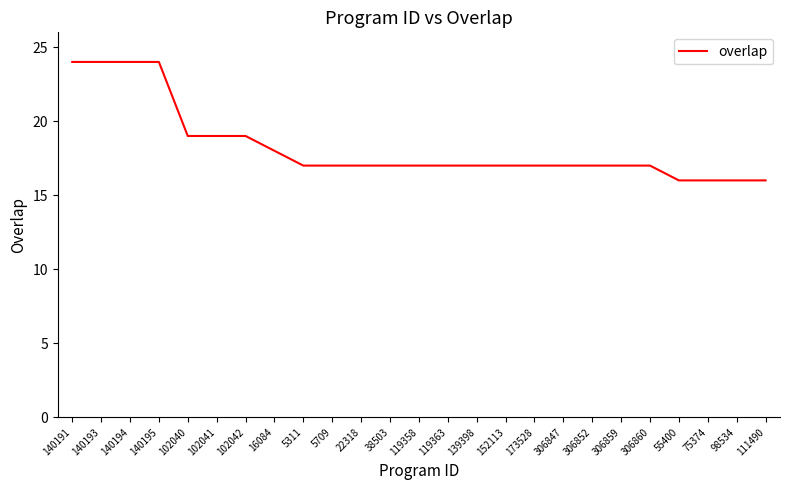

What position from the right is 119363?

12